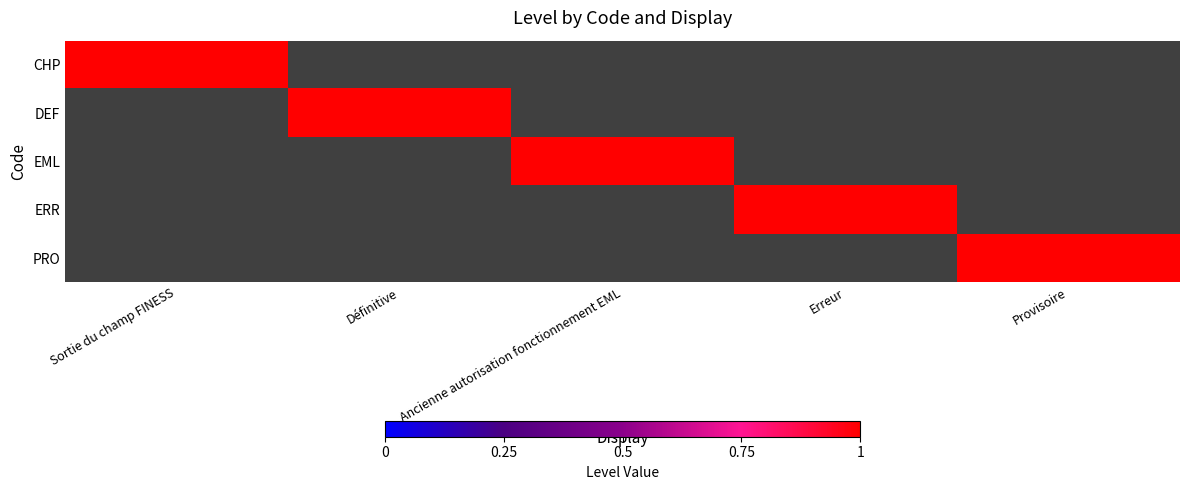

How many data points does each series have?

5